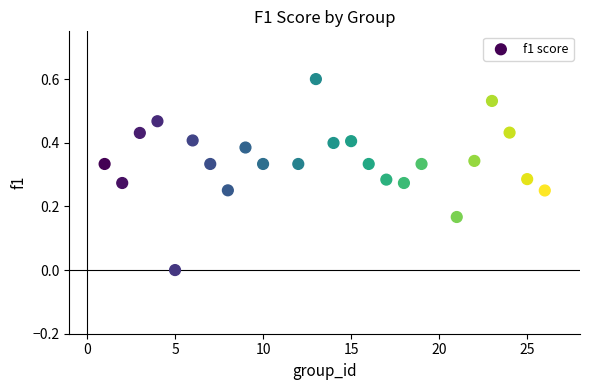

What is the range of X values (max minus min)?

25.0